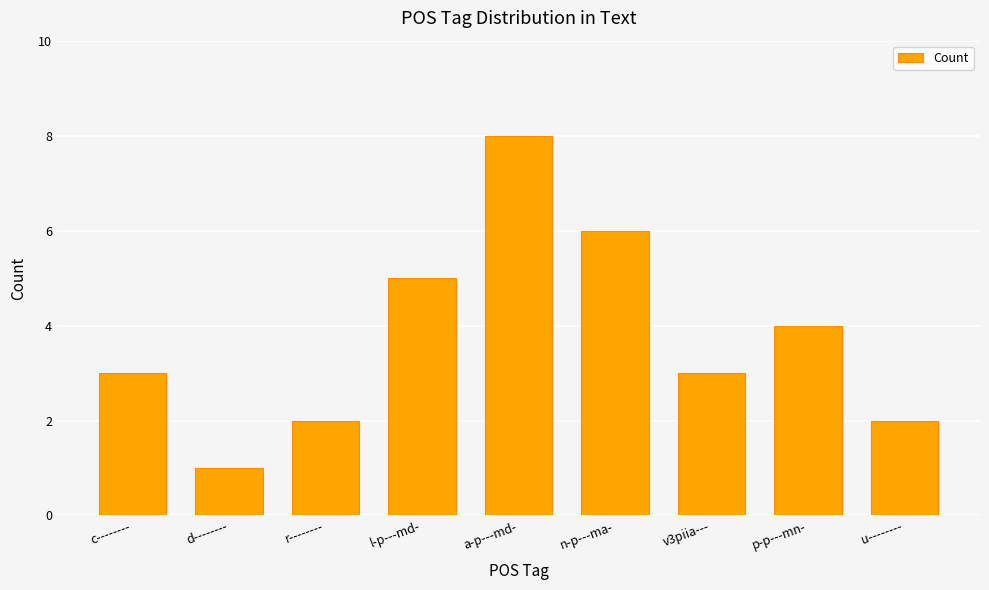

Between a-p---md- and p-p---mn-, which is larger?

a-p---md-